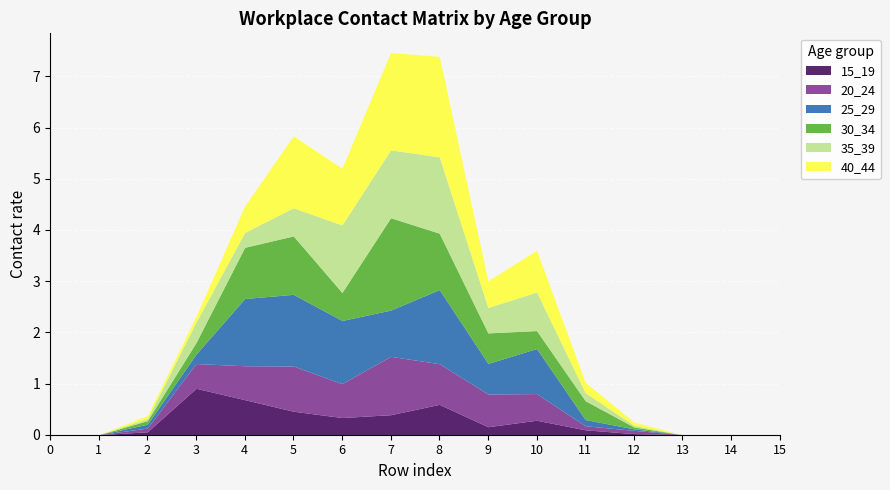

Is it true that 30_34 equals -1.0 at 0?

False